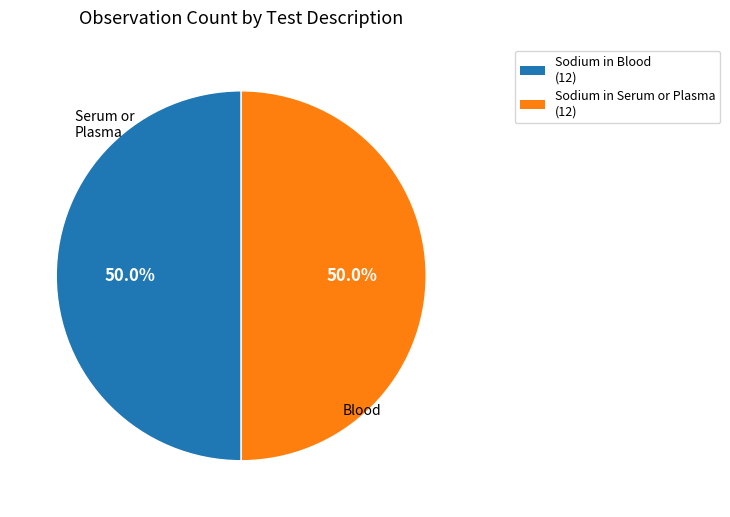

Approximately how many times larger is the value at Sodium in Blood (12) compared to Sodium in Serum or Plasma (12)?

1.0